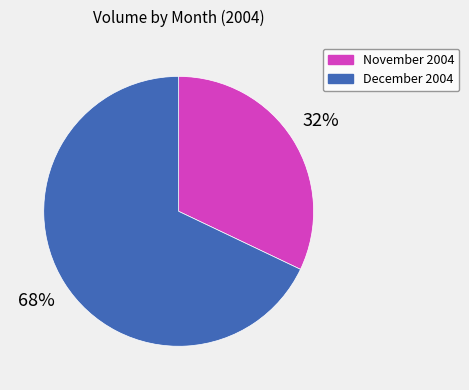

To the nearest percent, what is the average slice percentage?

50%